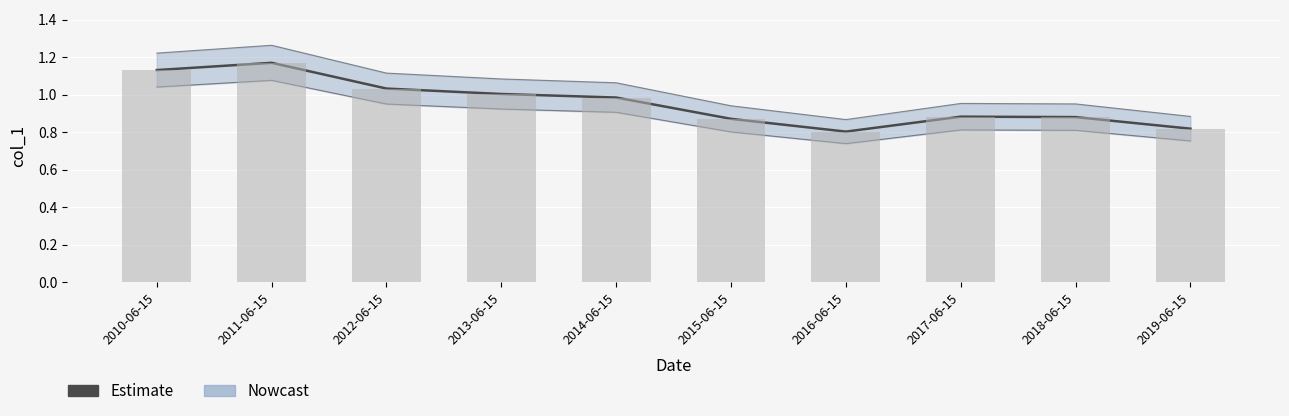

At how many categories does at least one series exceed 0?

10